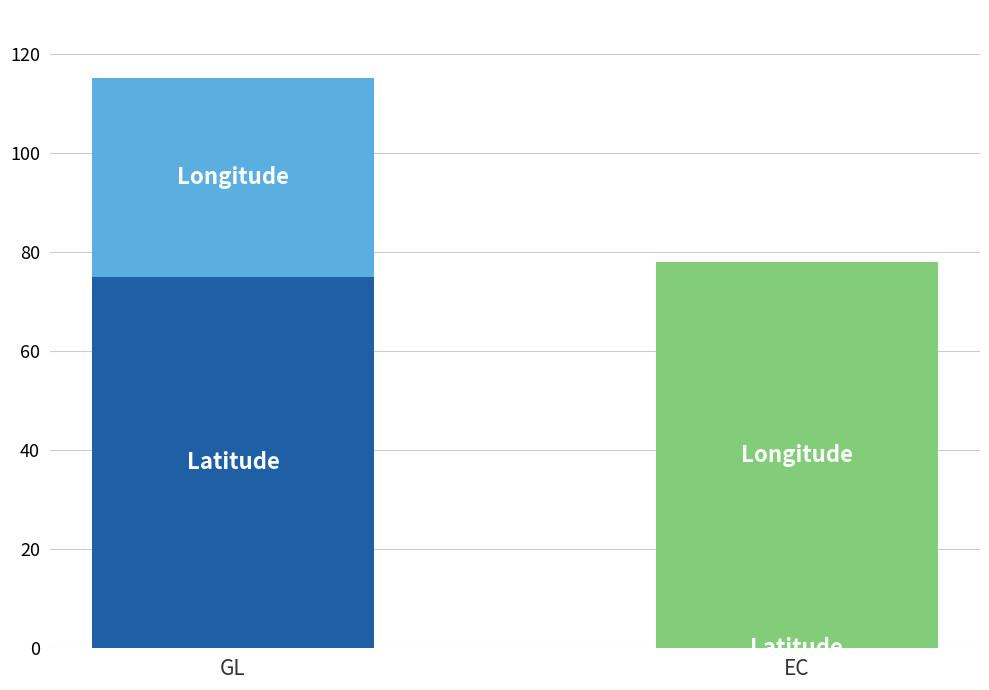

How many bars are there in total?

4